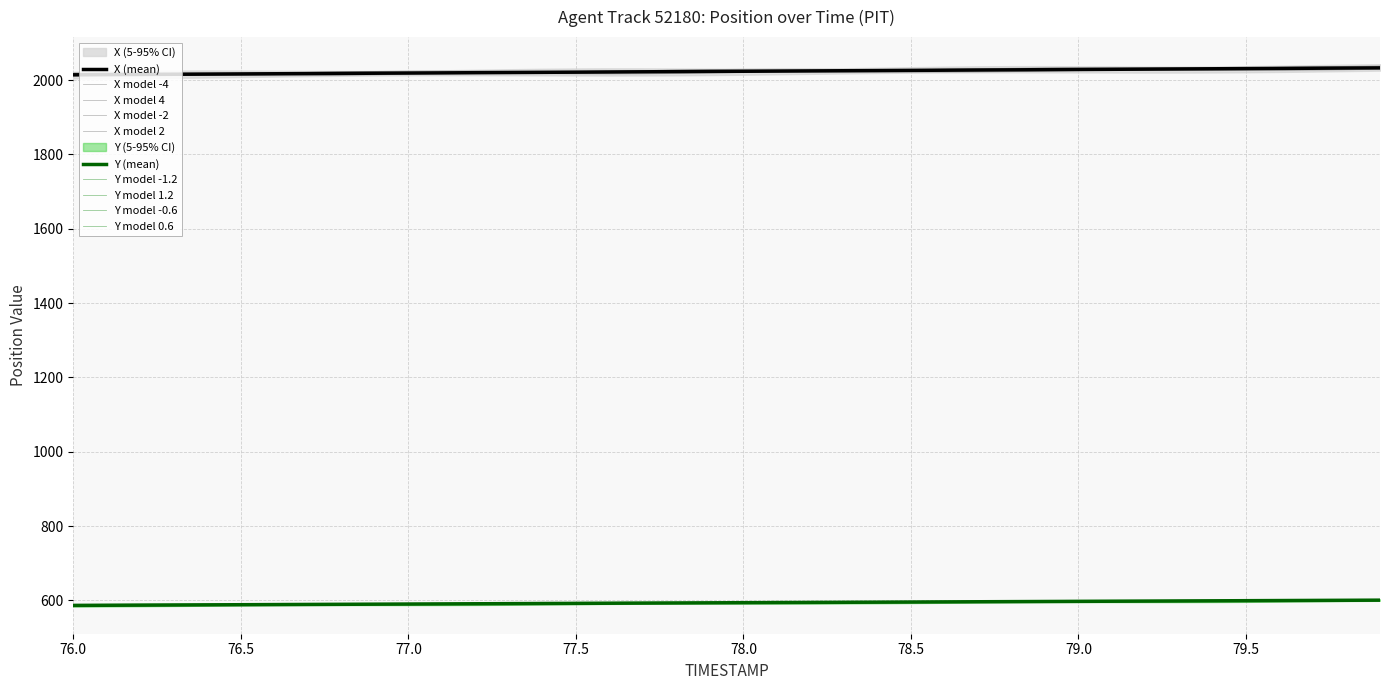

How many lines are shown in the chart?

2